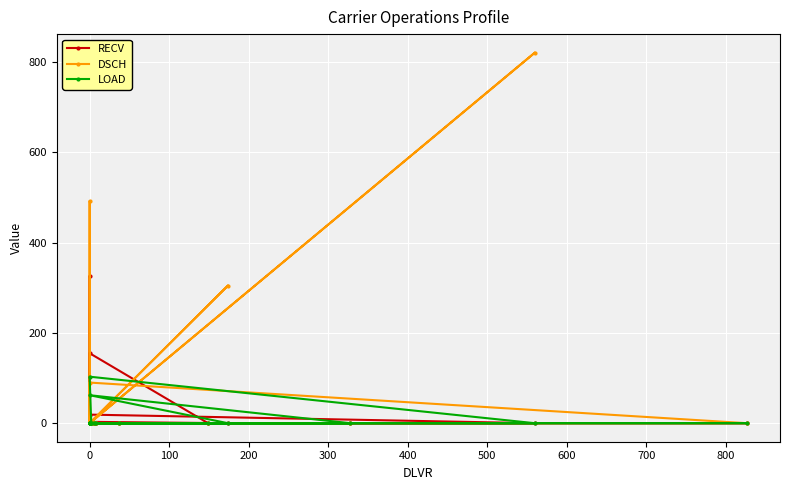

The value of RECV at 0 is 265. True or false?

False